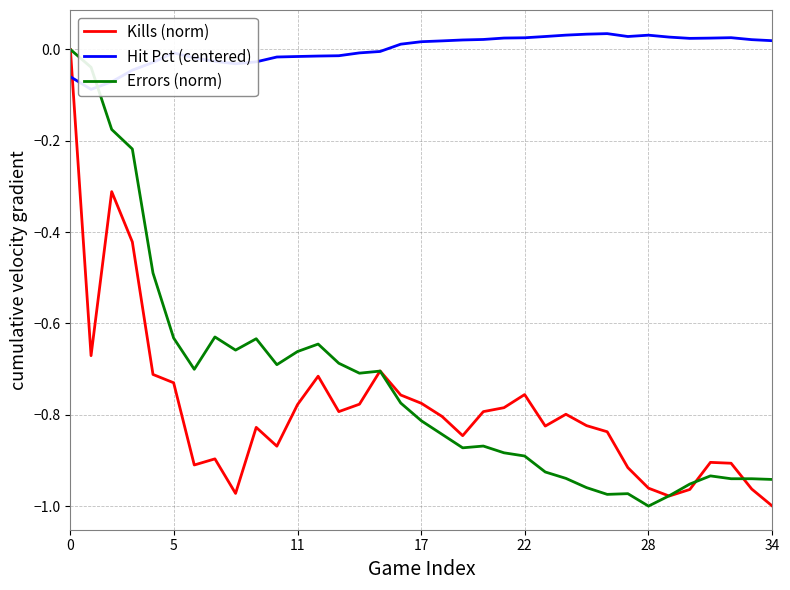

Is it true that Errors (norm) equals -0.3 at 22?

False